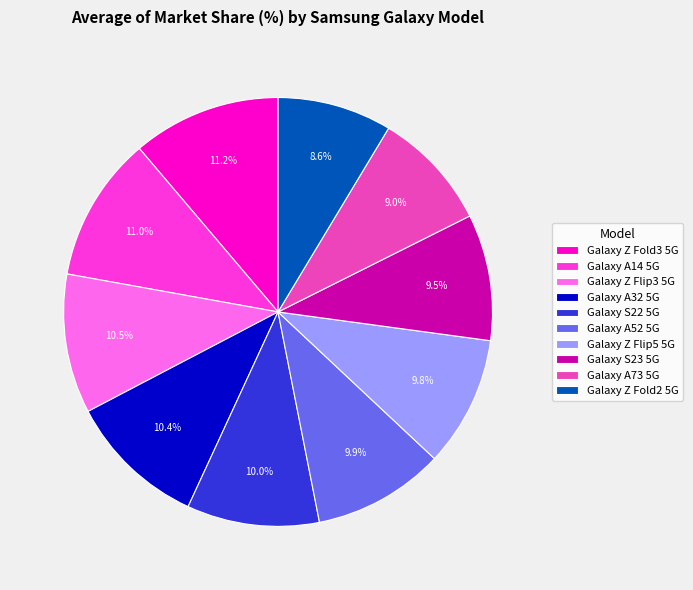

To the nearest percent, what is the combined percentage of Galaxy Z Flip3 5G and Galaxy Z Fold3 5G?

22%